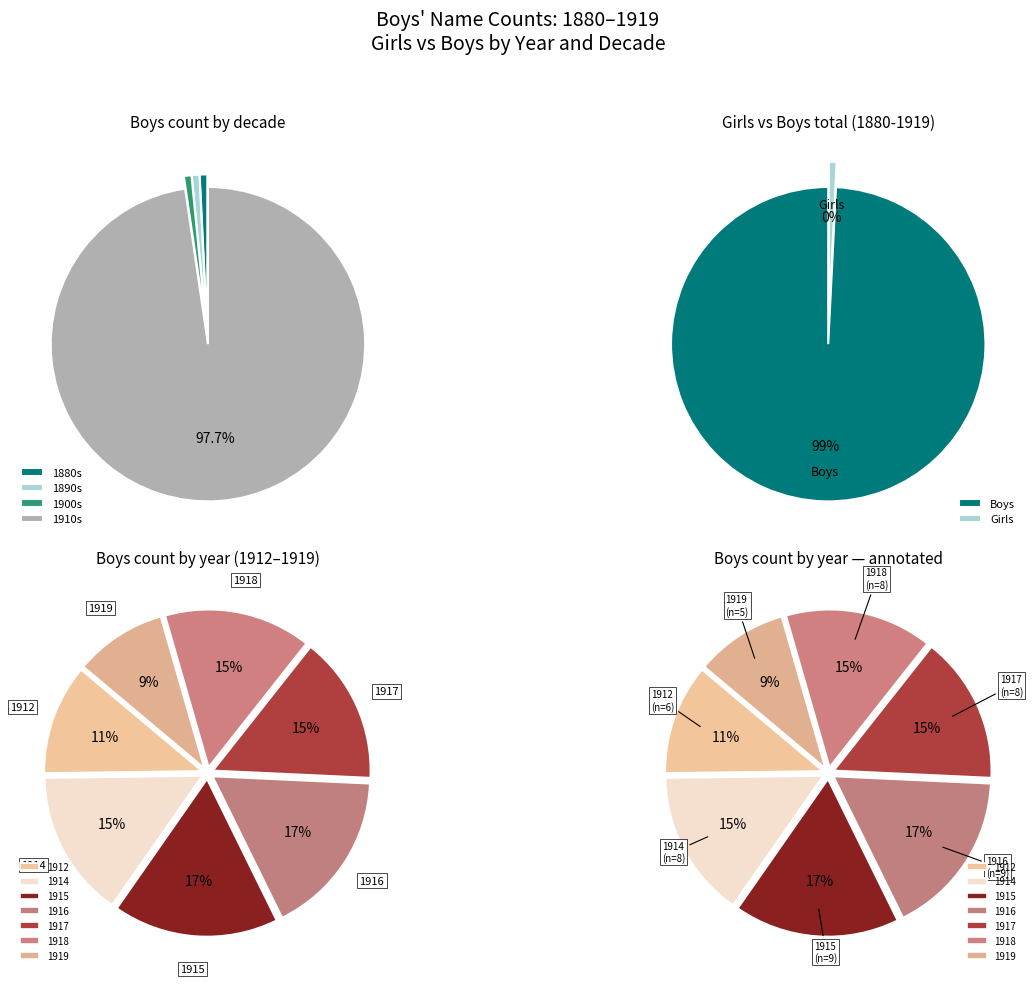

Between 21 and 38, which series saw the biggest shift?

Boys